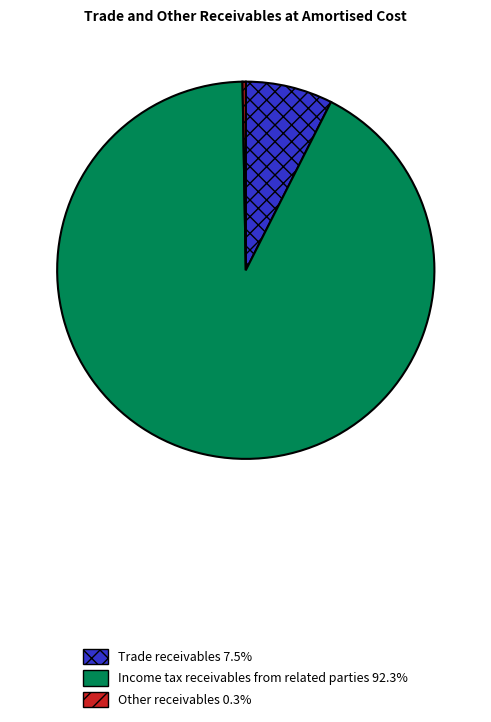

What is the largest slice in the pie chart?

Income tax receivables from related parties